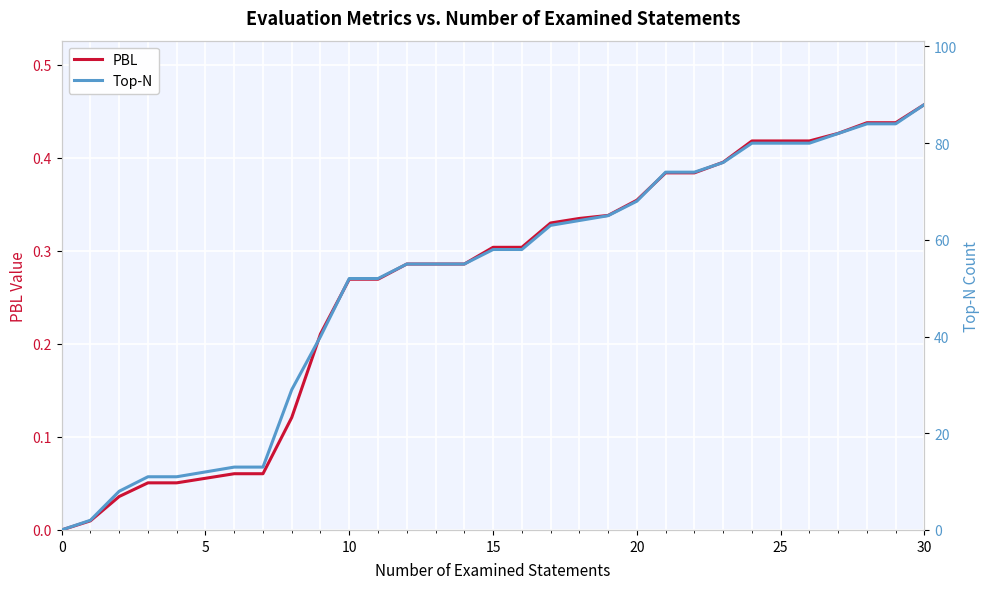

What is the approximate value of PBL at 15?

0.3